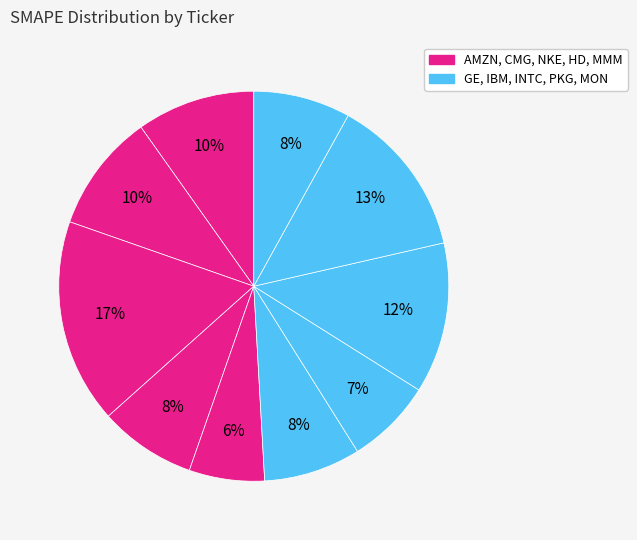

Count the number of slices in the pie.

10